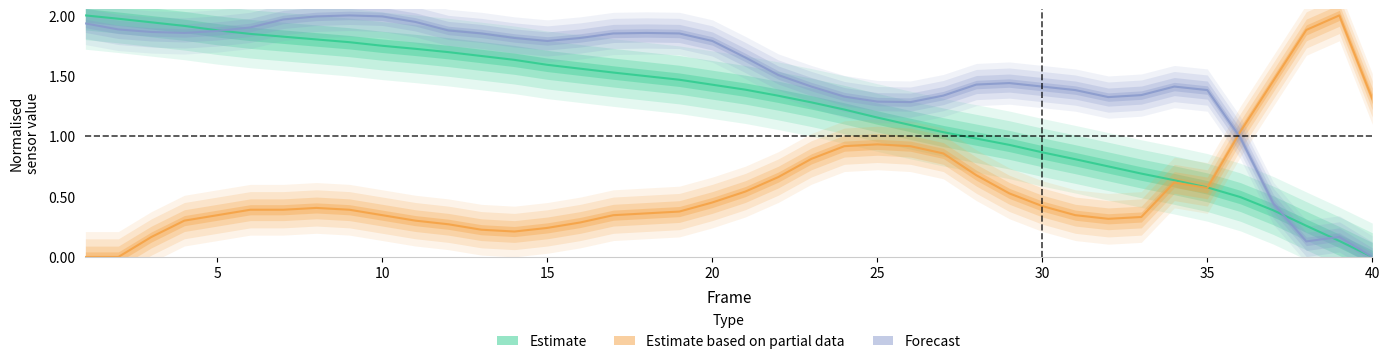

What is the average value of the Estimate based on partial data series?

0.6